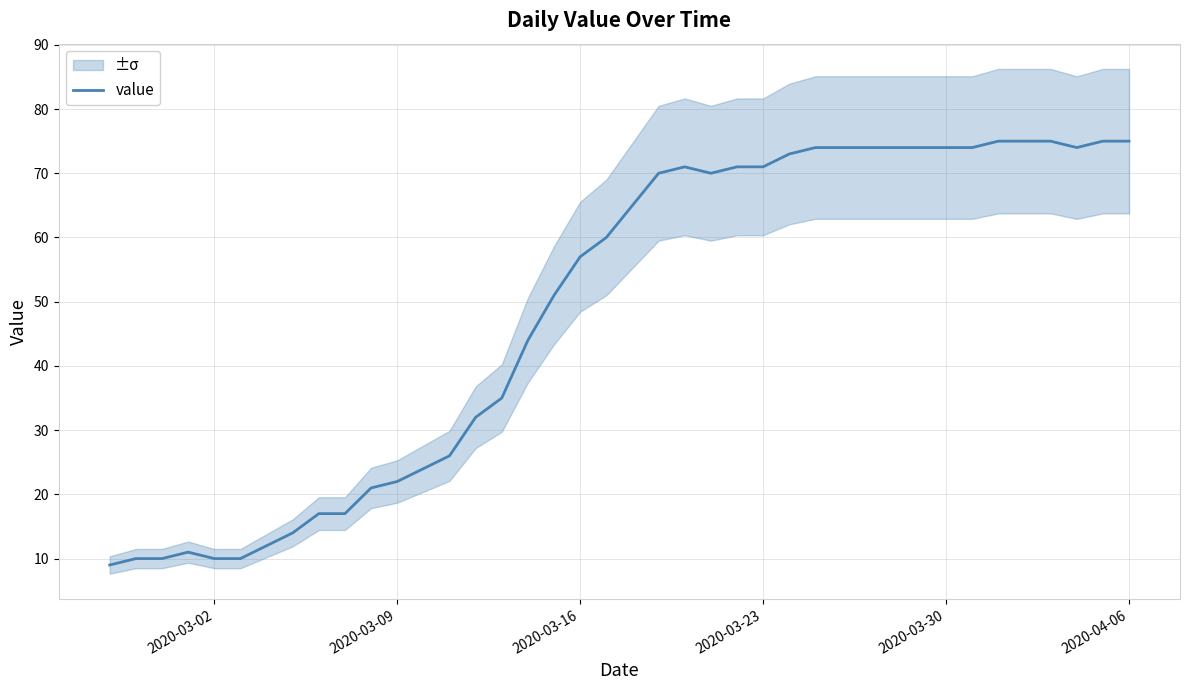

What is the minimum value for value?

9